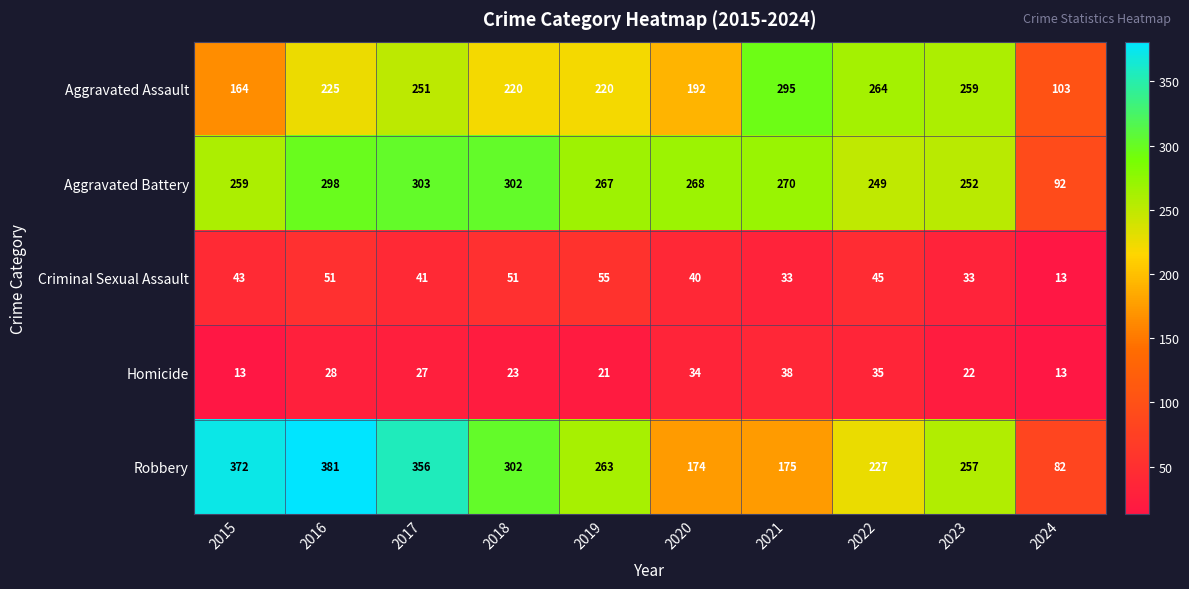

Is it true that Aggravated Assault equals 164 at 2015?

True